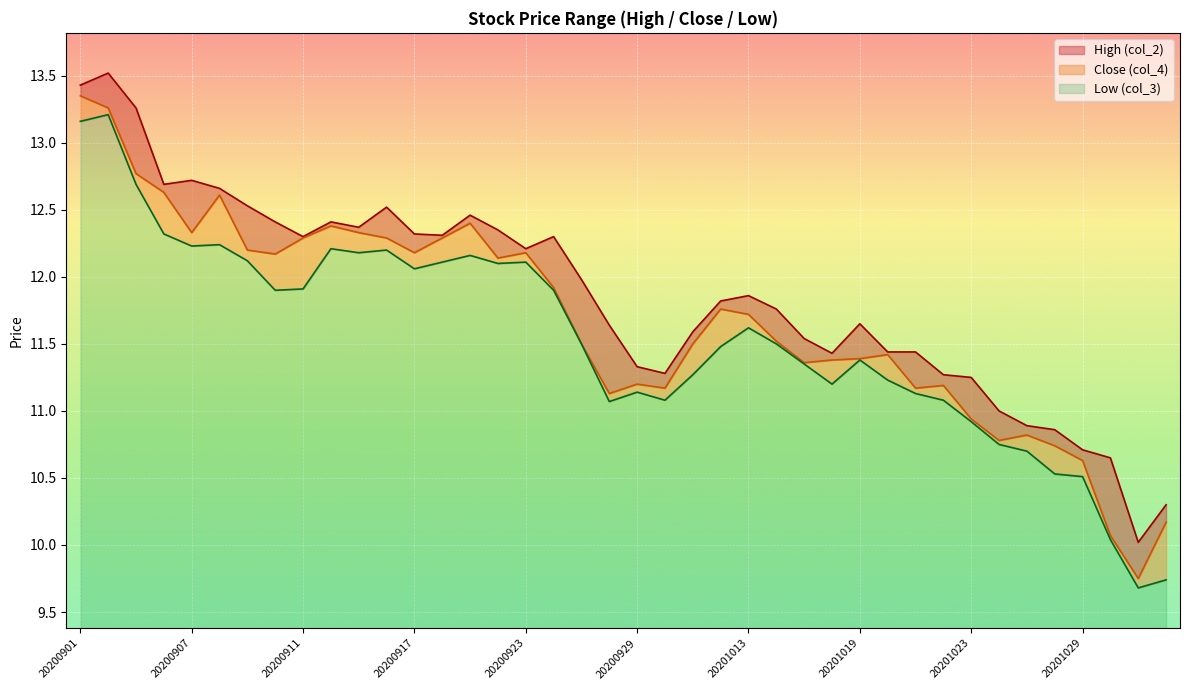

Rank the categories by Close (col_4) value from highest to lowest.

20200901, 20200902, 20200903, 20200904, 20200908, 20200921, 20200914, 20200907, 20200915, 20200911, 20200916, 20200918, 20200909, 20200917, 20200923, 20200910, 20200922, 20200924, 20201012, 20201013, 20201014, 20200925, 20201009, 20201020, 20201019, 20201016, 20201015, 20200929, 20201022, 20200930, 20201021, 20200928, 20201023, 20201027, 20201026, 20201028, 20201029, 20201103, 20201030, 20201102